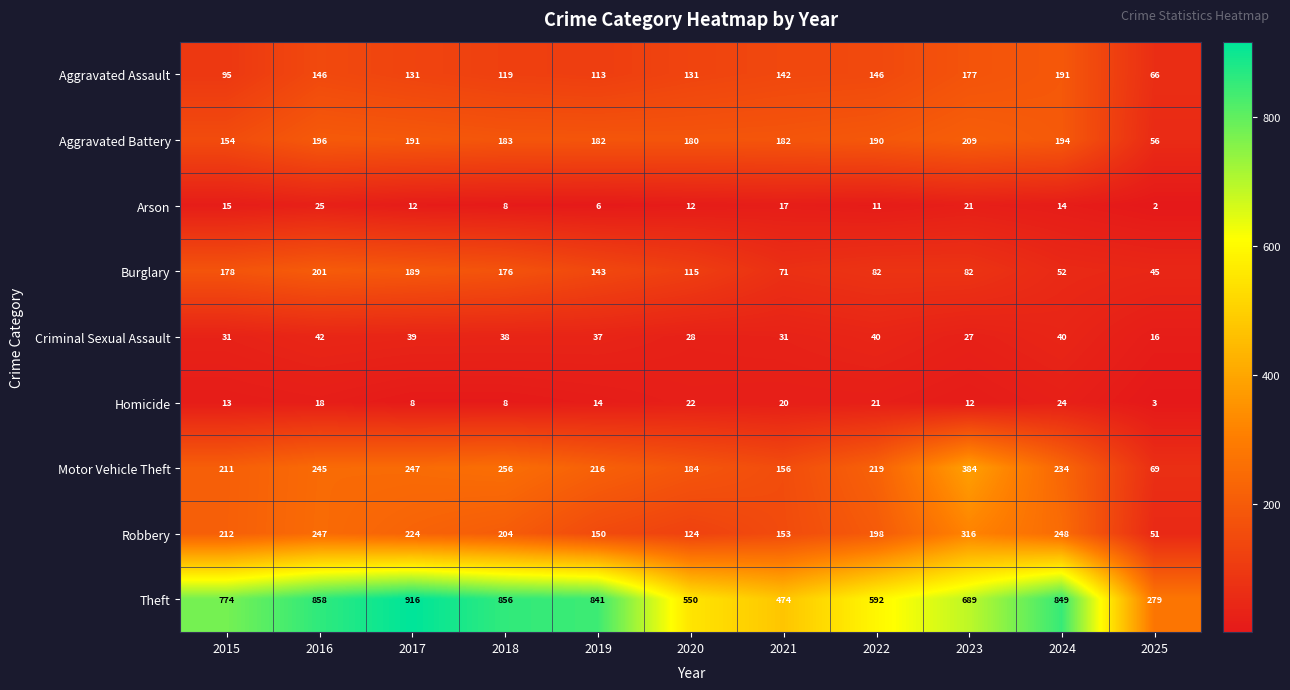

Where is Criminal Sexual Assault nearest to the value 29?

2020